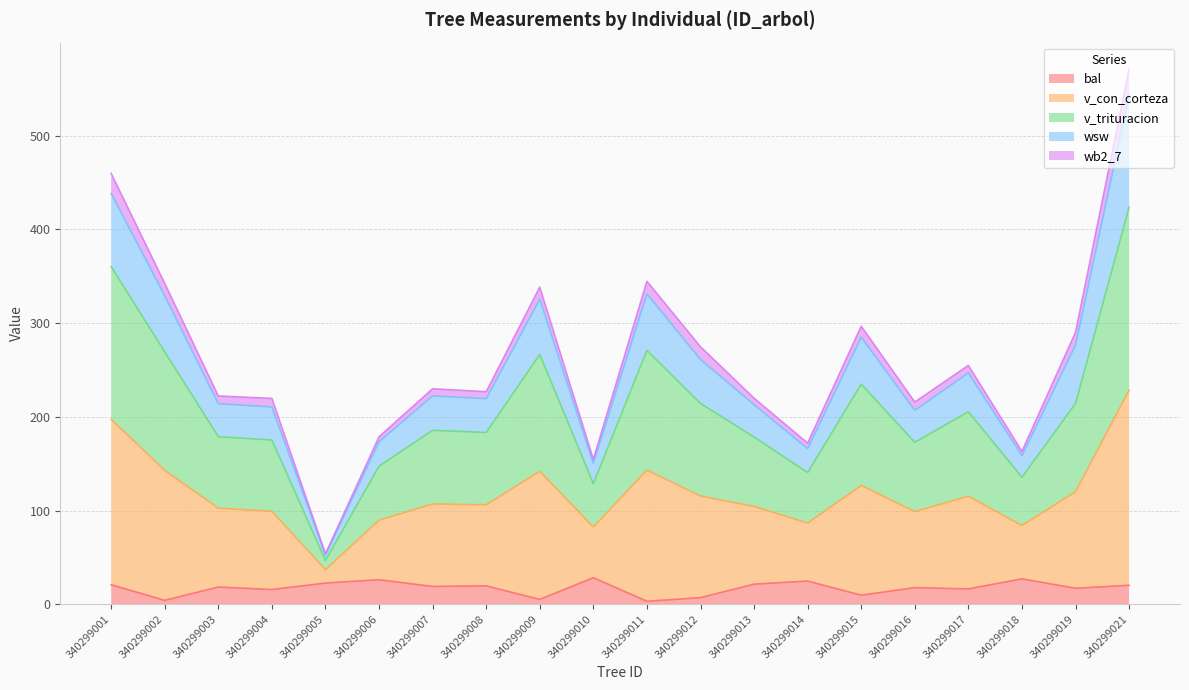

What are all the series names shown in the legend?

bal, v_con_corteza, v_trituracion, wsw, wb2_7